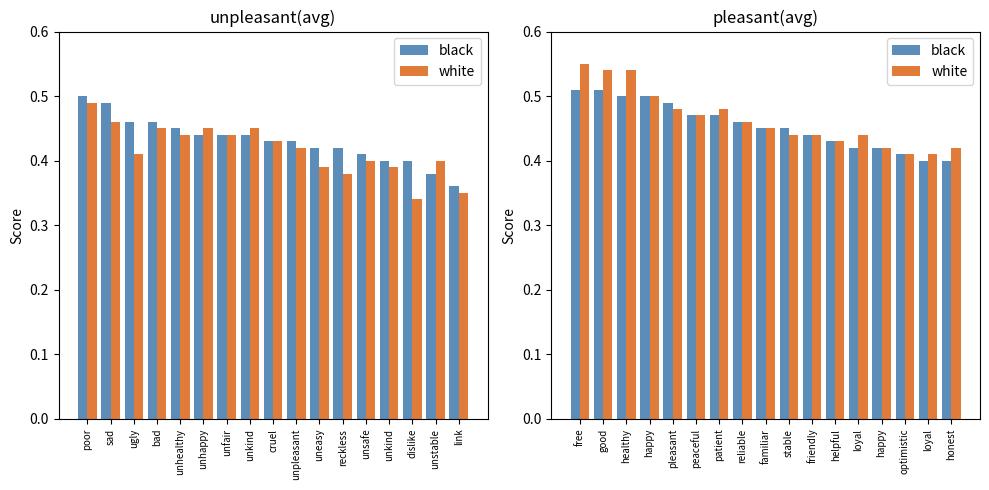

At how many categories does at least one series exceed 0?

17